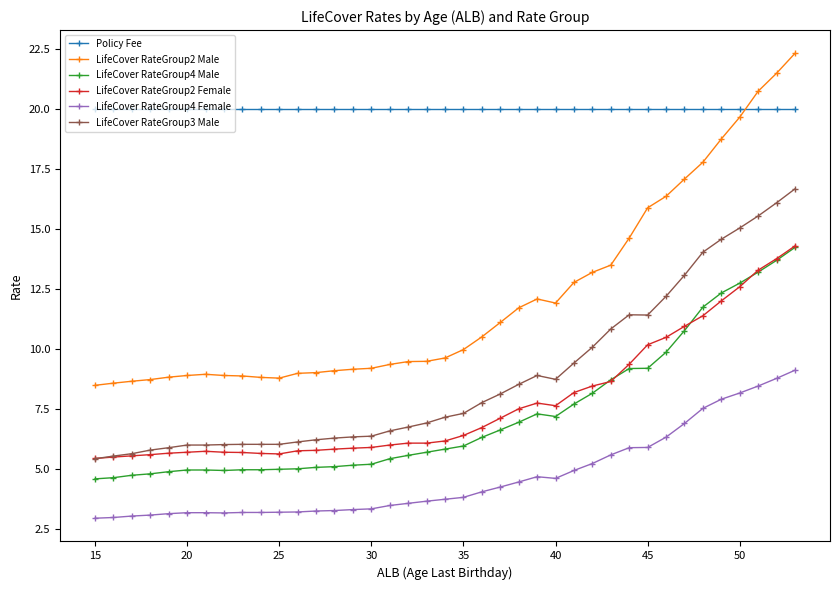

Which series has the largest total across all categories?

Policy Fee